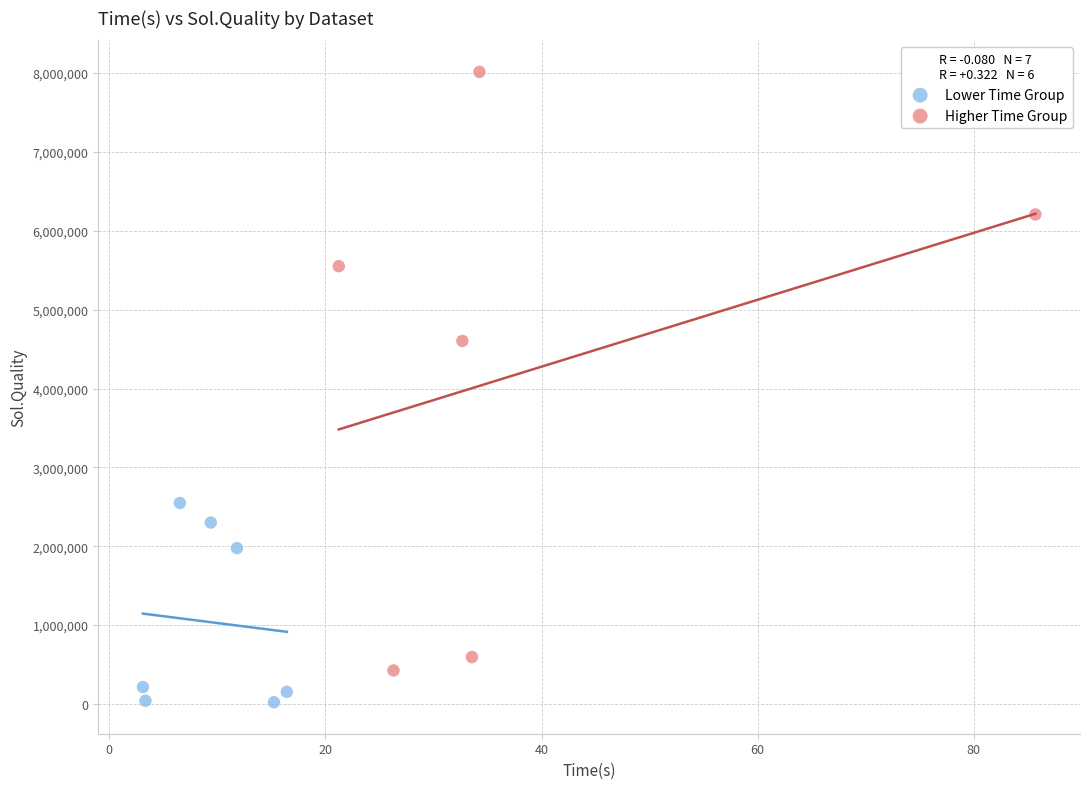

Which series reaches the minimum Y coordinate?

Lower Time Group